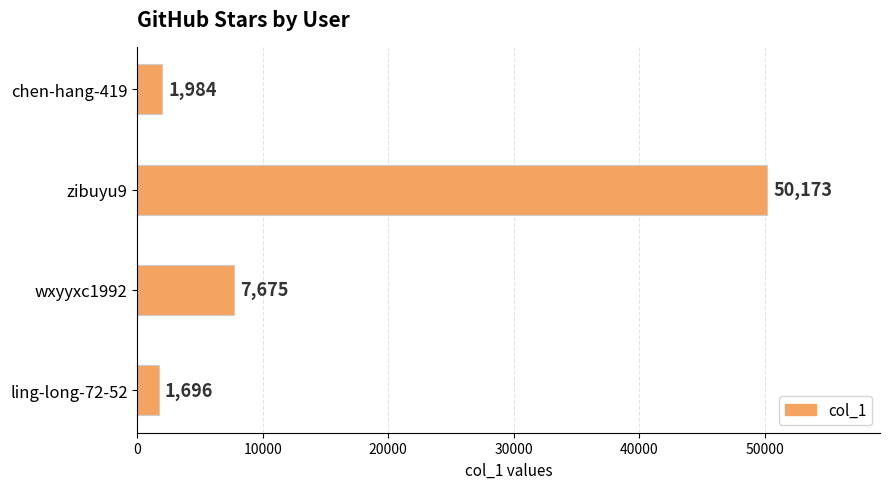

Is it true that the value at wxyyxc1992 is 7675?

True